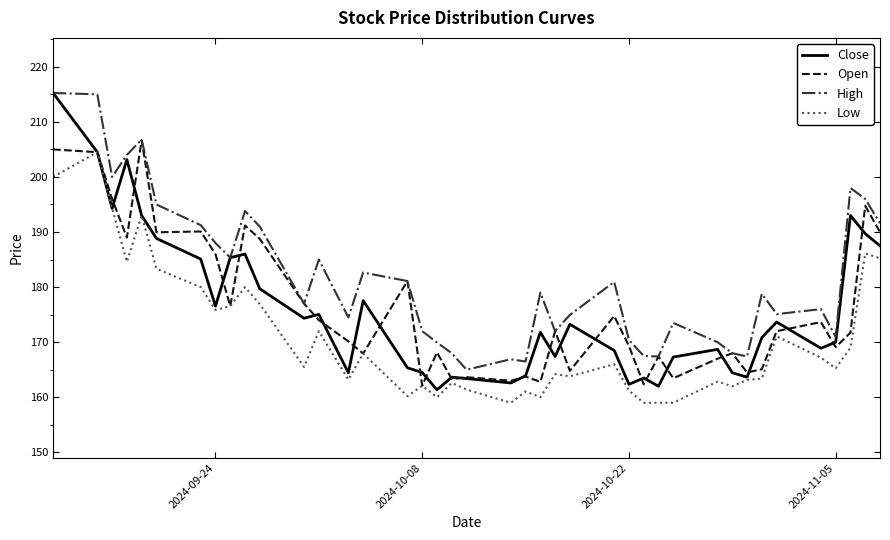

True or false: Low and High intersect in this chart.

False